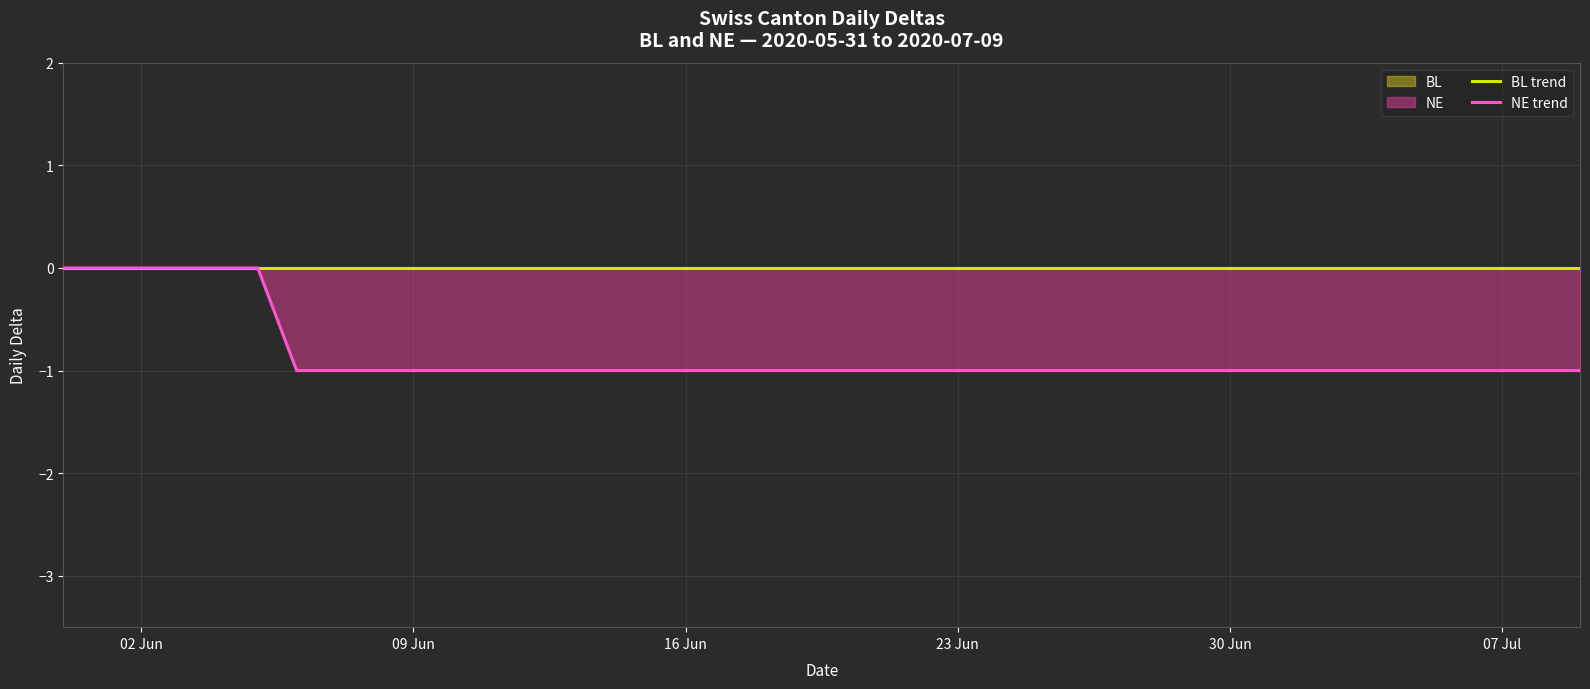

At which category is the sum across all series the highest?

02 Jun